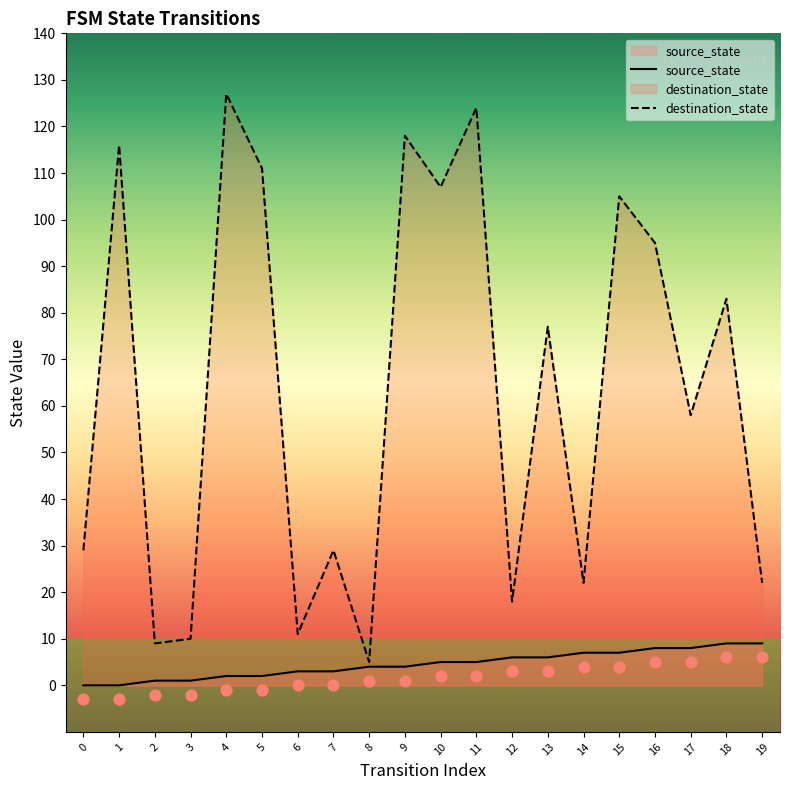

What is the total value across all series at 16?

103